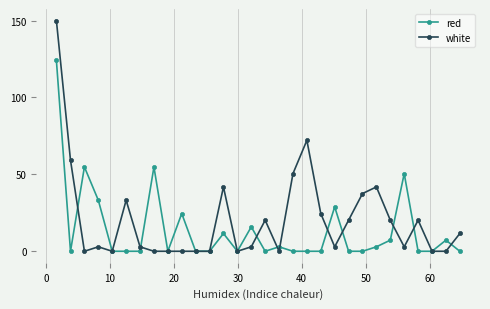

True or false: red has more than 0 interior local peaks.

True